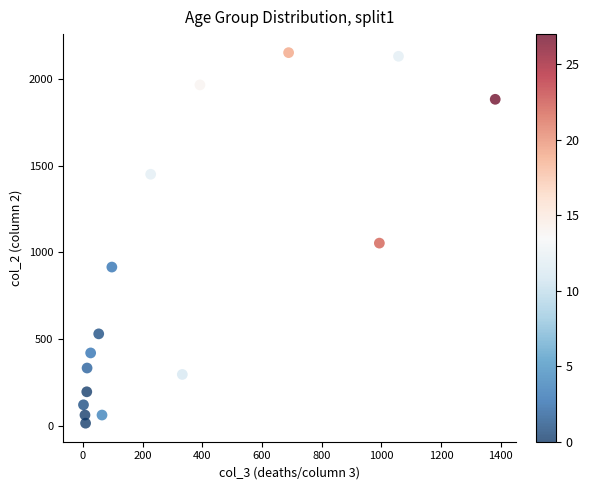

What Y value in the scatter plot is closest to 1083?

1053